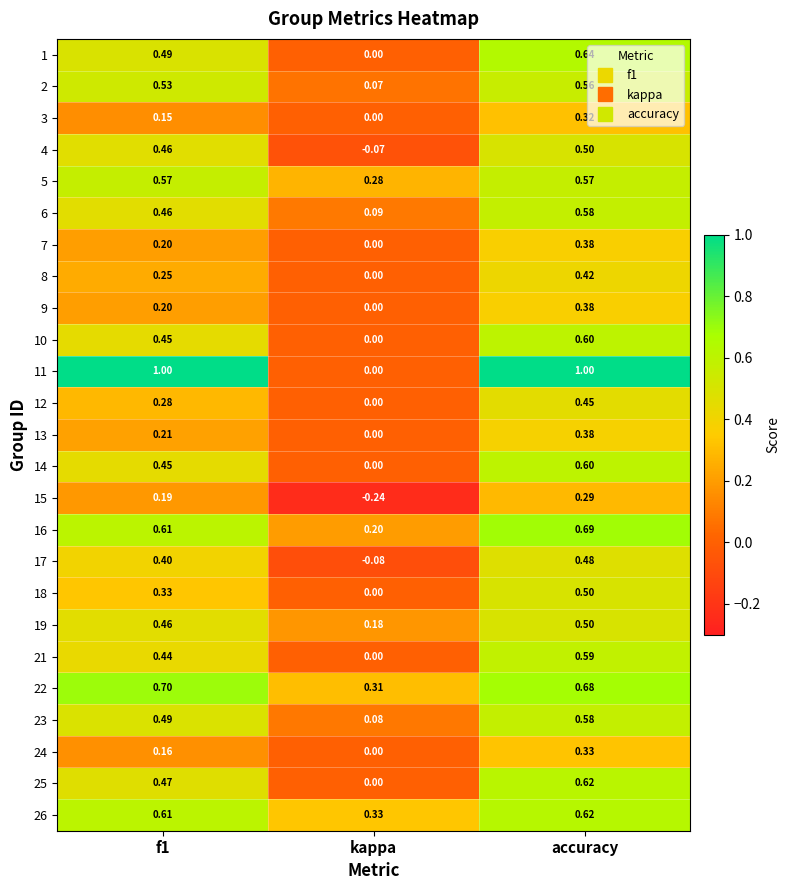

At which label is 2 closest to 0?

kappa